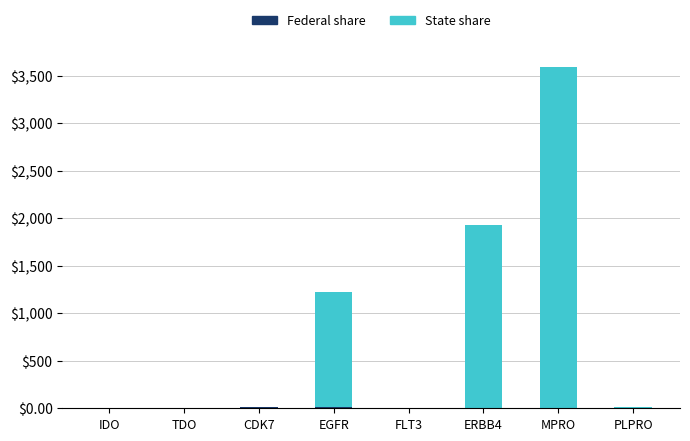

At which category is the sum across all series the highest?

MPRO